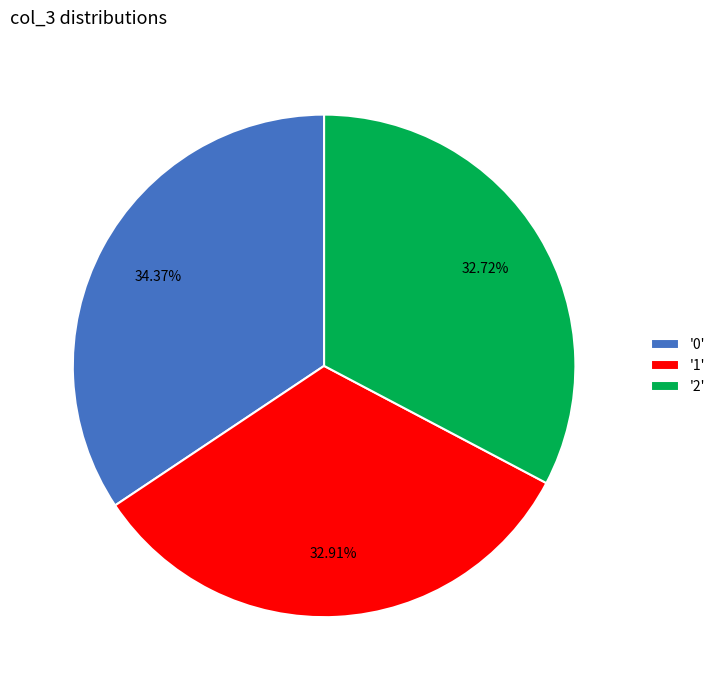

Does '2' represent more than half of the total?

No